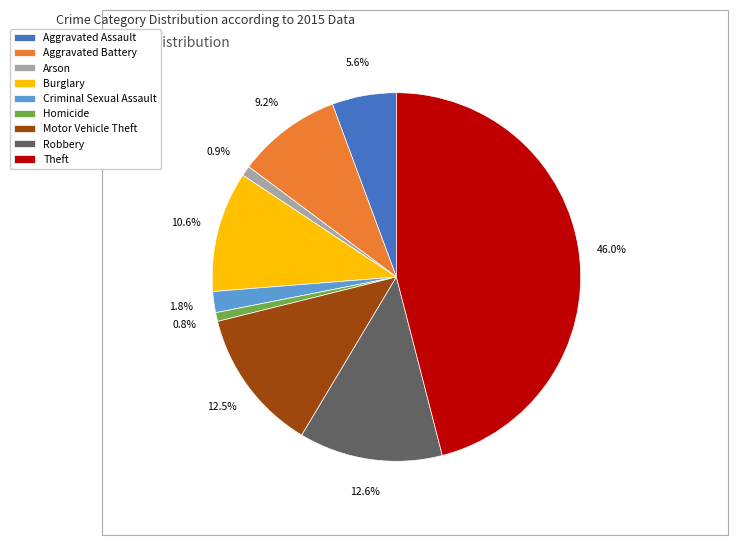

The Burglary slice represents 11% of the pie. True or false?

True